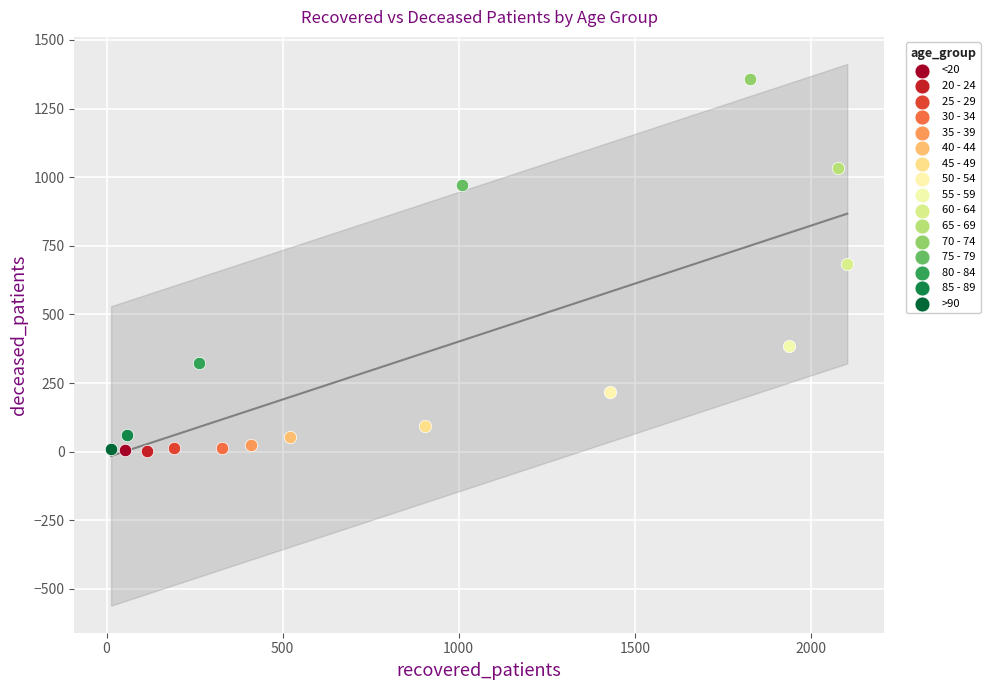

Which series contains the highest Y value?

70 - 74